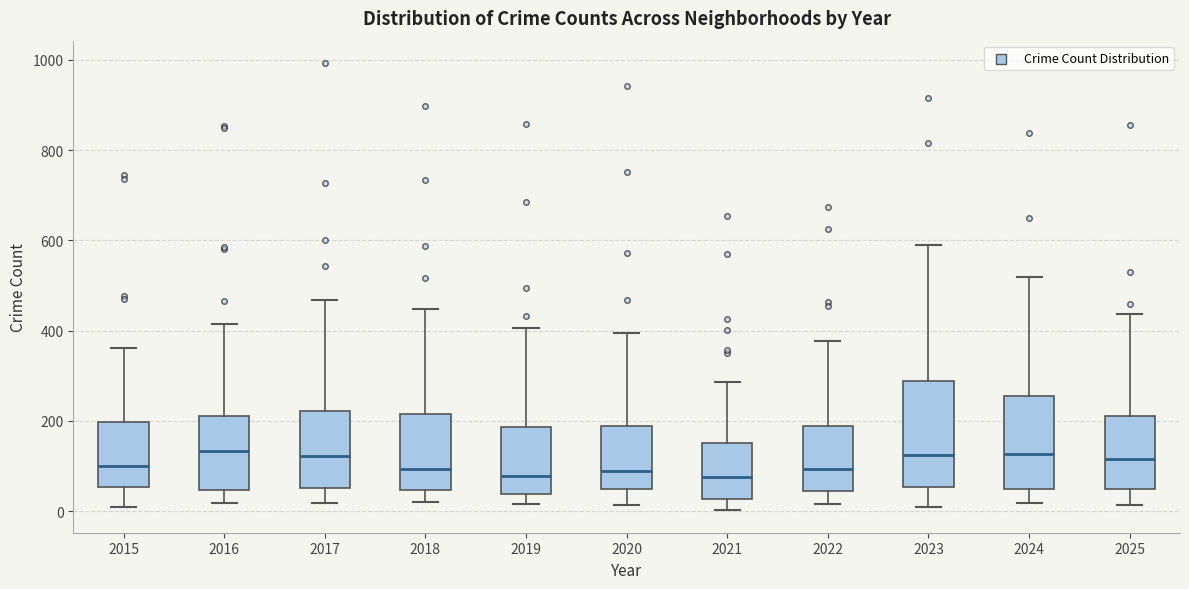

Where does the lower whisker of the box at x = 2018 end on the y-axis? The values are not printed on the chart, so give them approximately, as read against the axis.

20